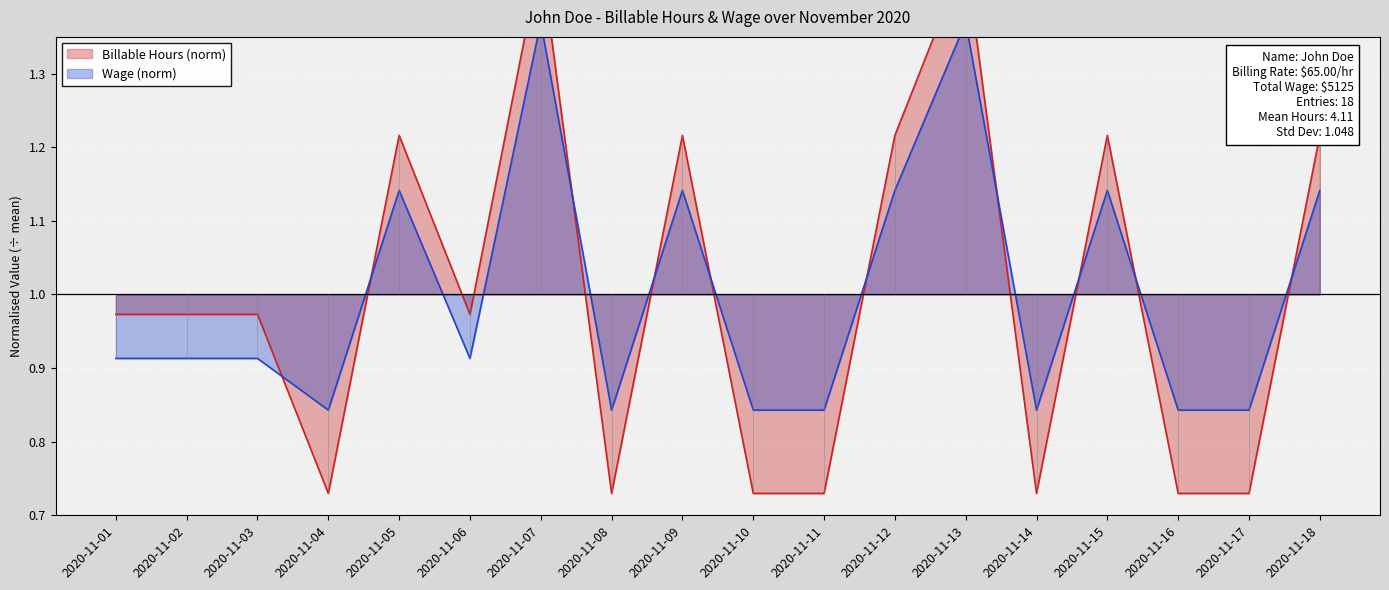

Which category has the highest value across all series?

2020-11-07